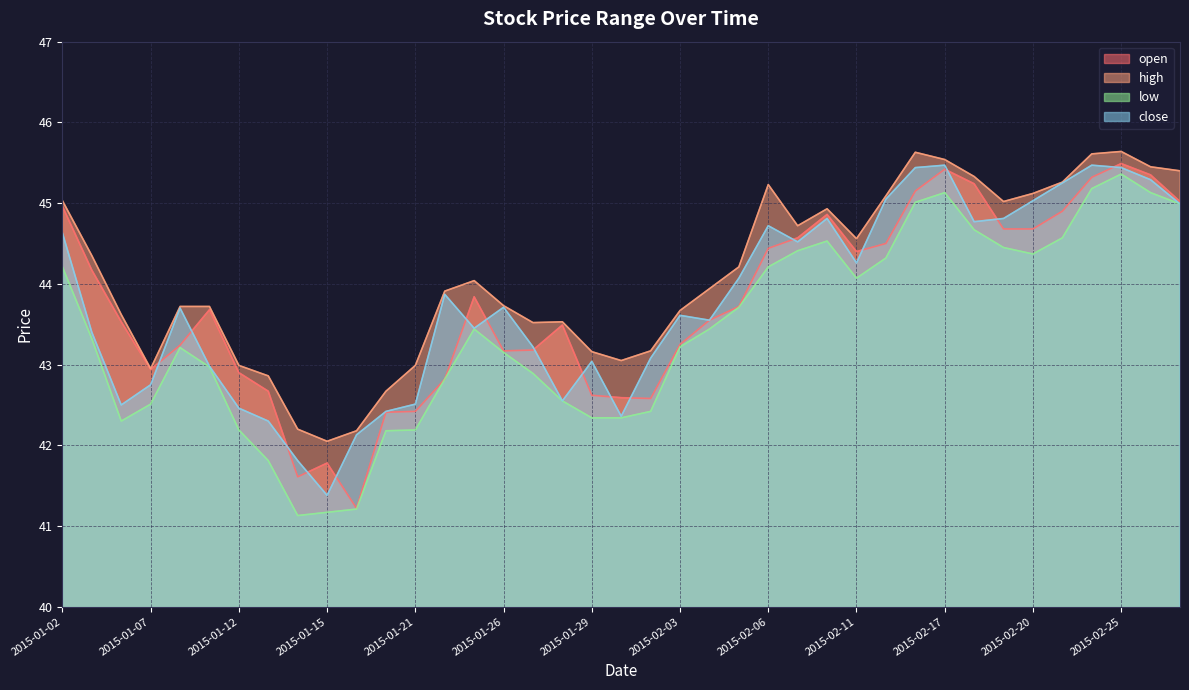

At which label does close first exceed 43?

2015-01-02